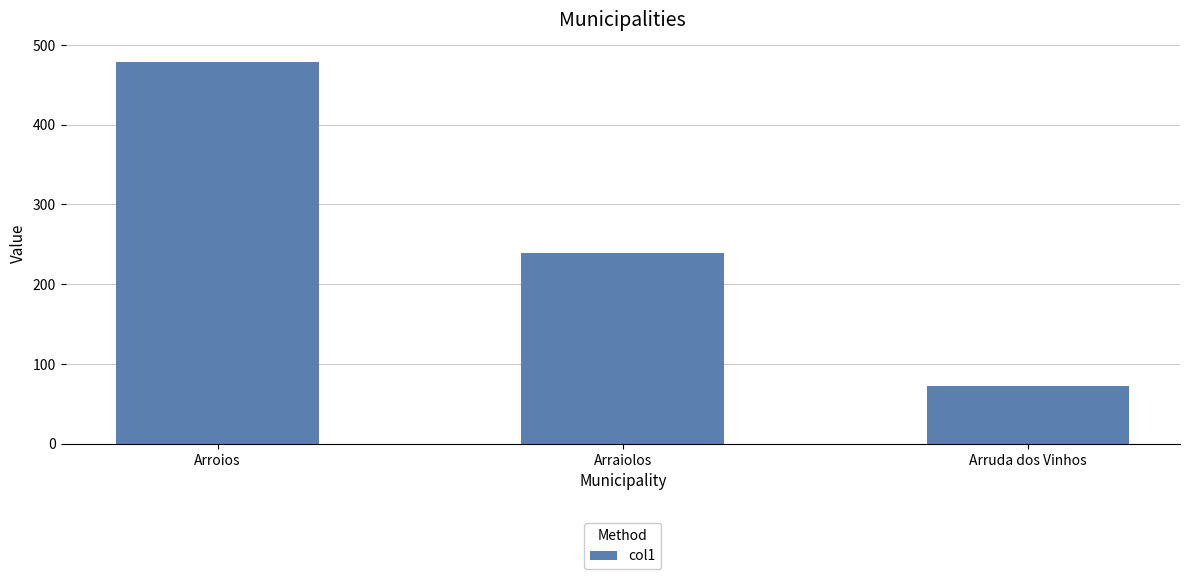

Count the values in the range 73 to 479.

3